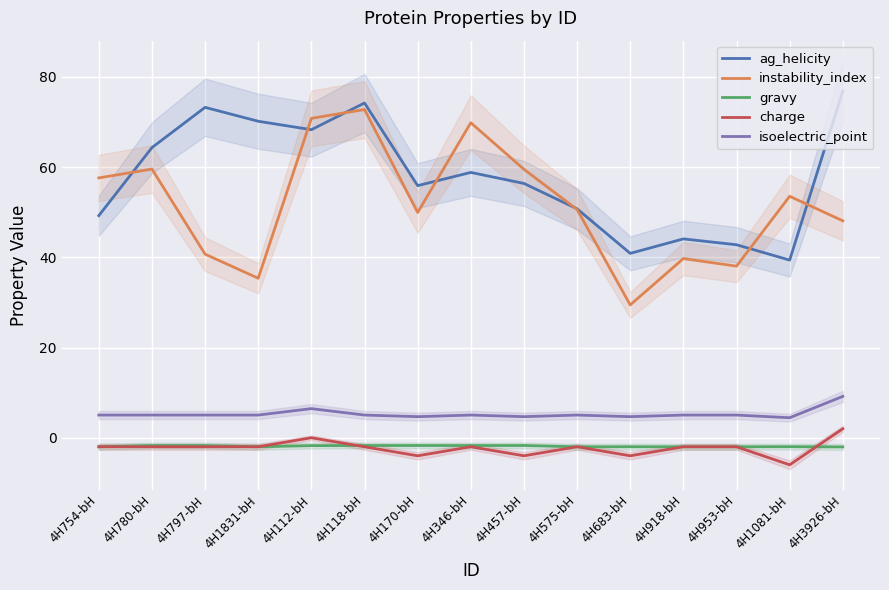

Where is ag_helicity nearest to the value 58?

4H346-bH